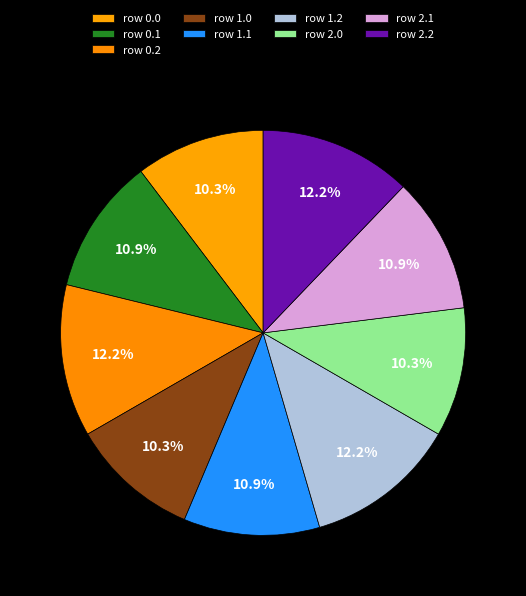

How many segments does this pie chart have?

9